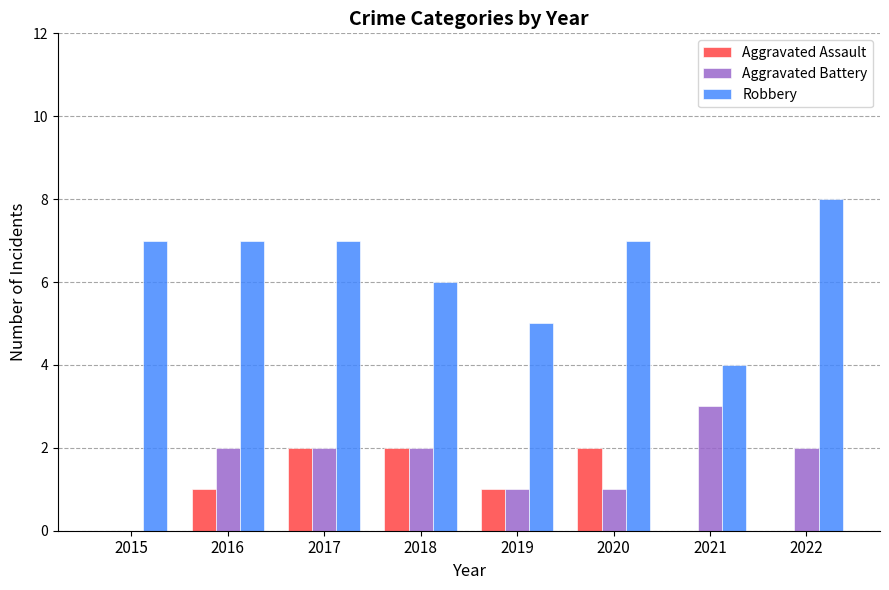

Is it true that Robbery equals 11 at 2016?

False